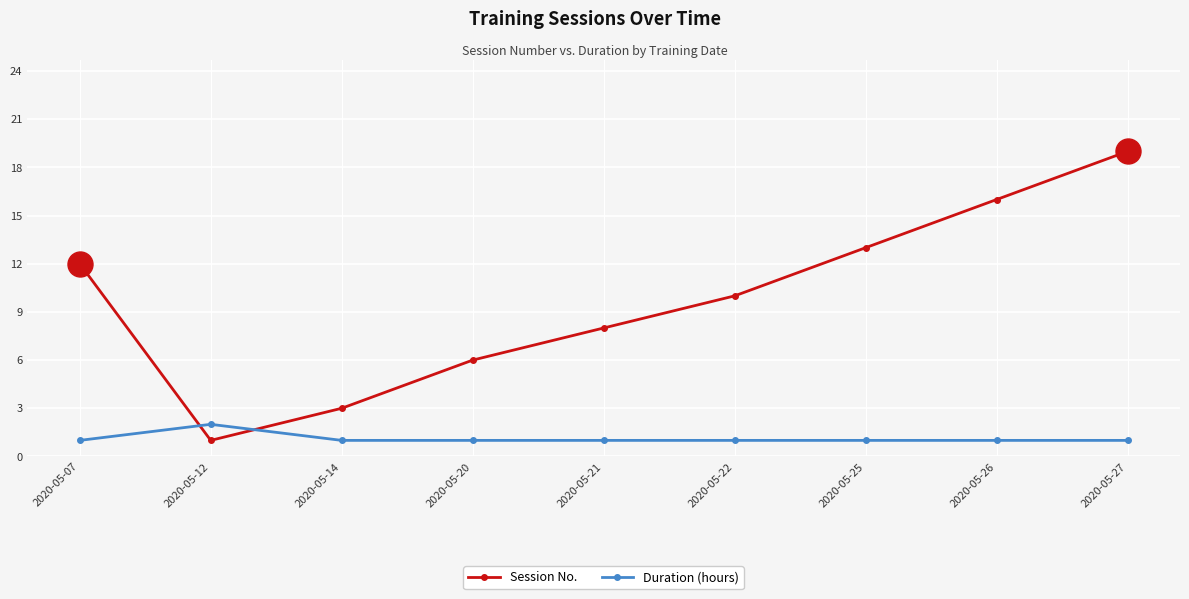

List the series in order of their overall mean, highest first.

Session No., Duration (hours)